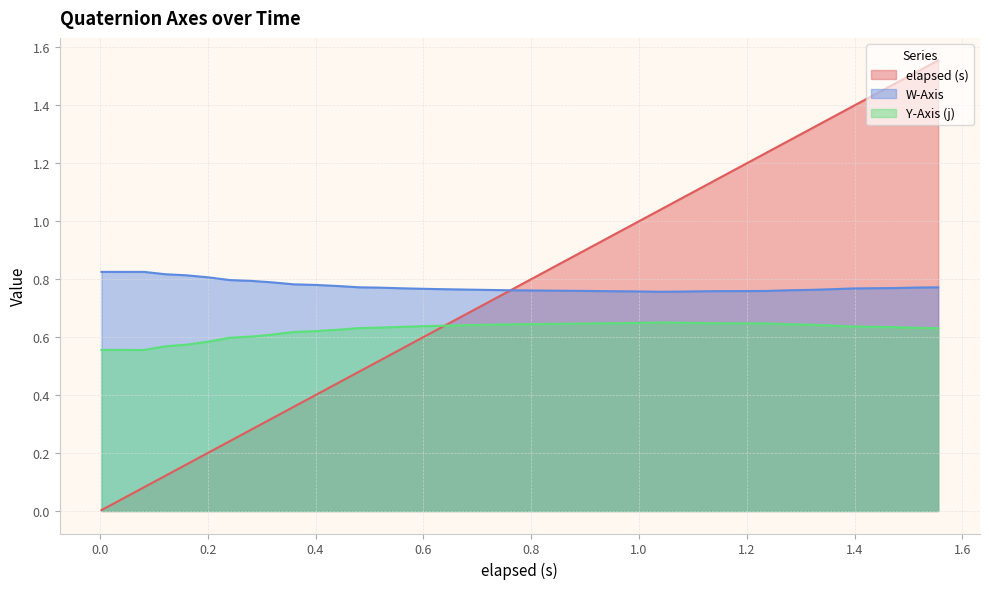

Which series has the widest spread of values?

elapsed (s)